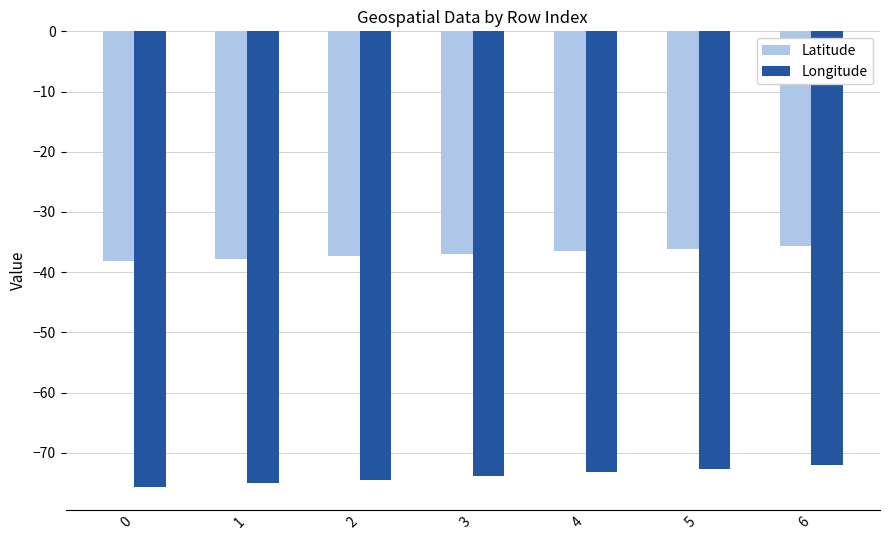

Rank the series by their average value, from lowest to highest.

Longitude, Latitude